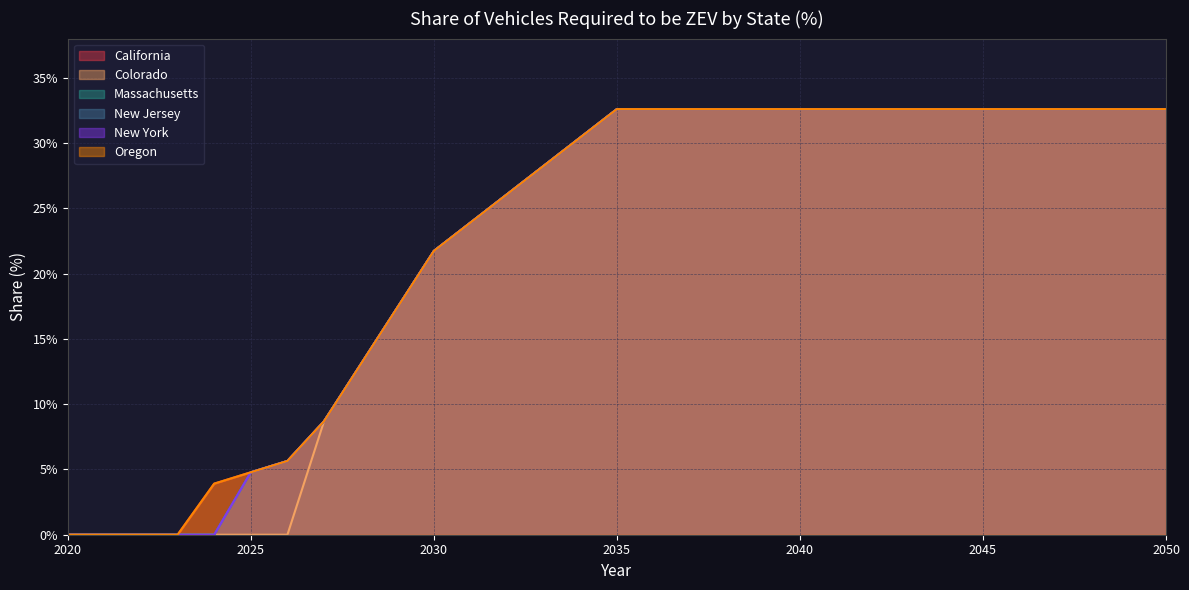

How many lines are shown in the chart?

6